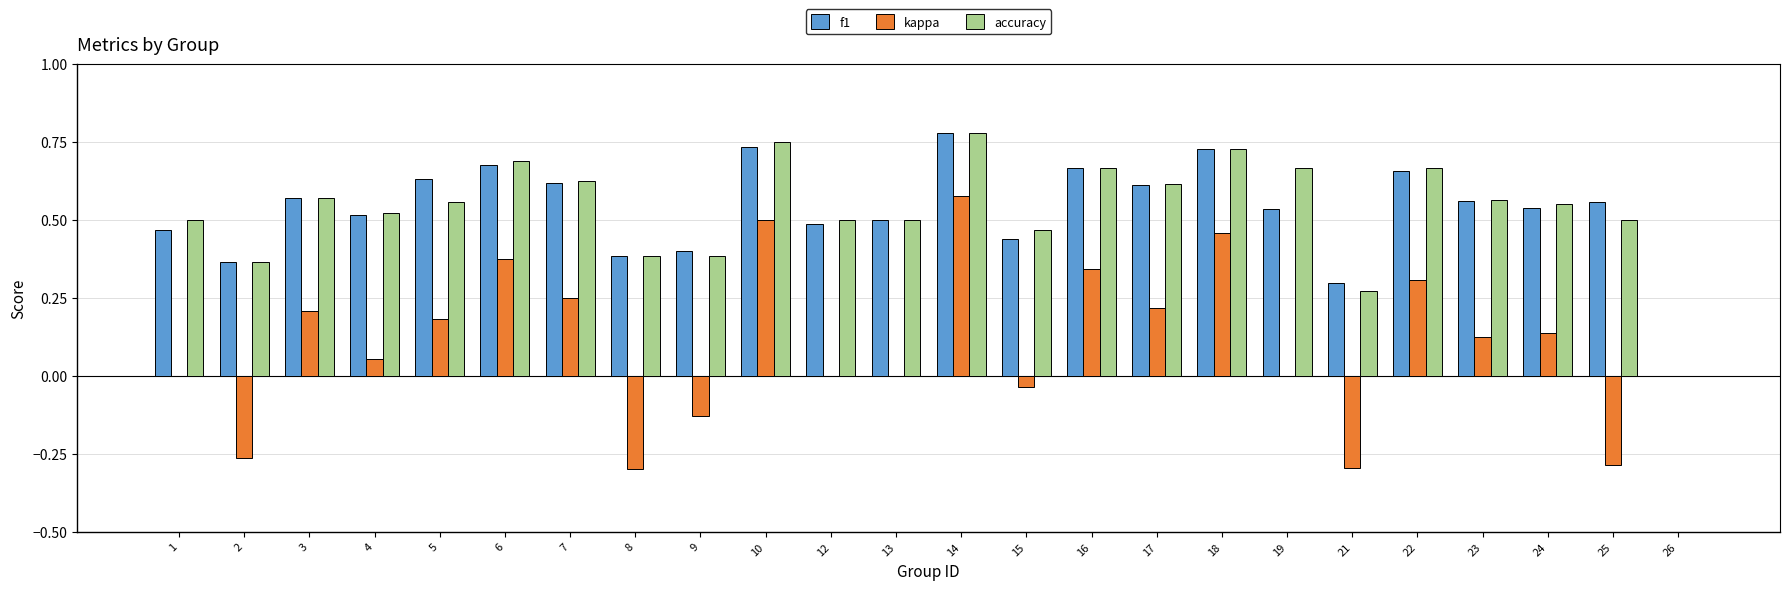

Are the bars horizontal?

No